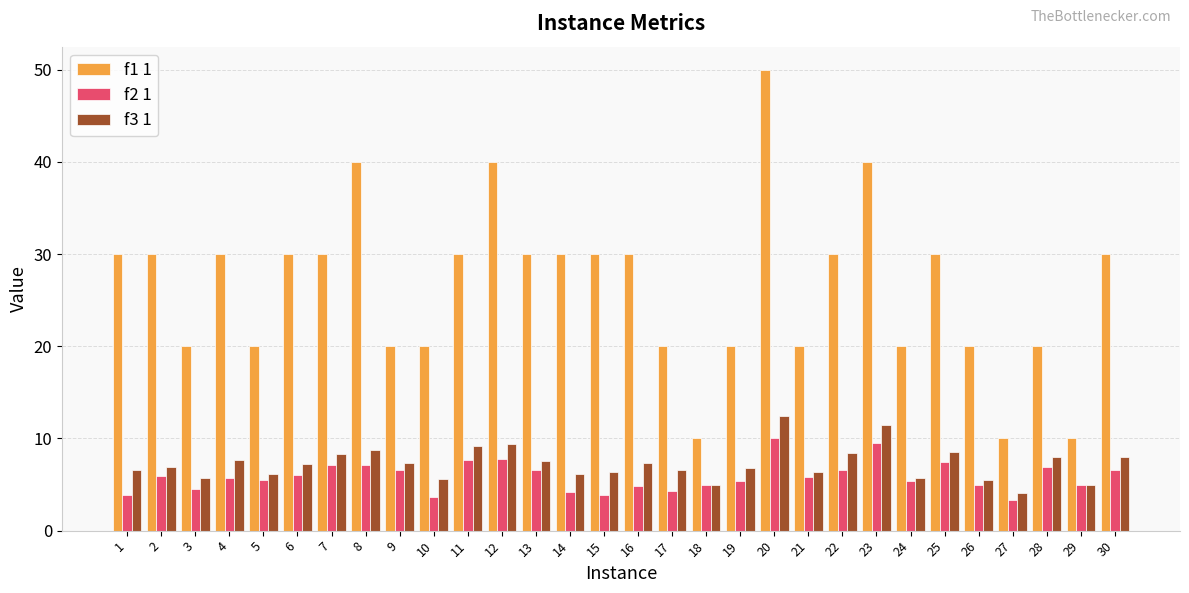

Is it true that f1 1 equals 50.0 at 20?

True